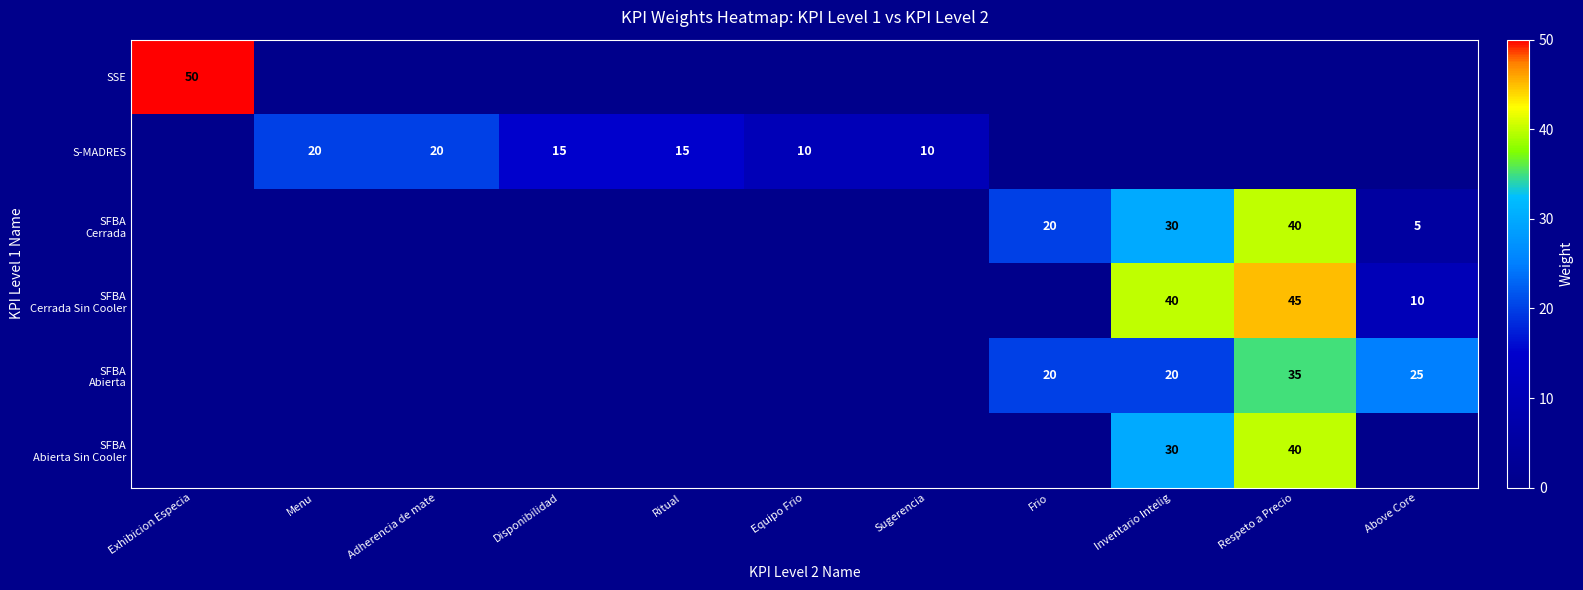

The value of SSE at Exhibicion Especia is 14. True or false?

False